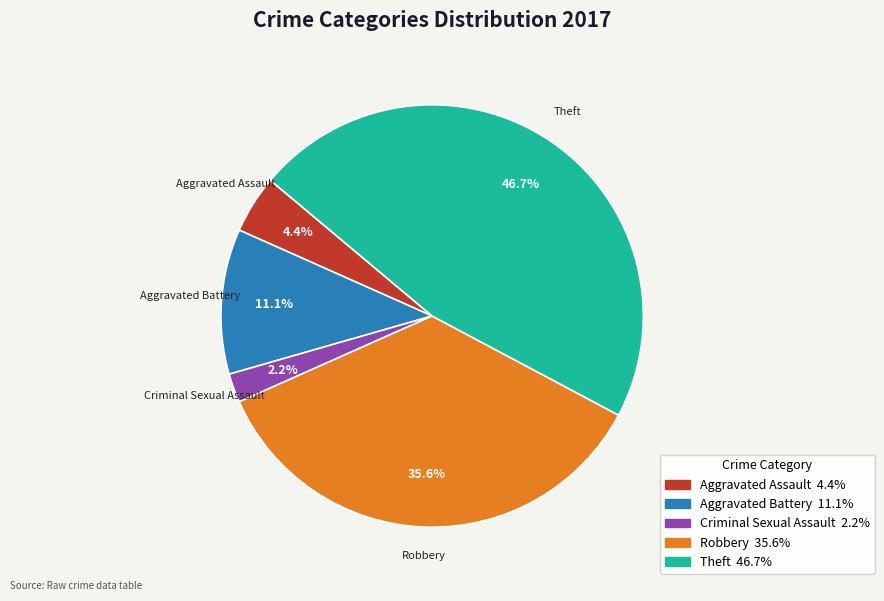

Is there any slice that represents more than half of the pie?

No